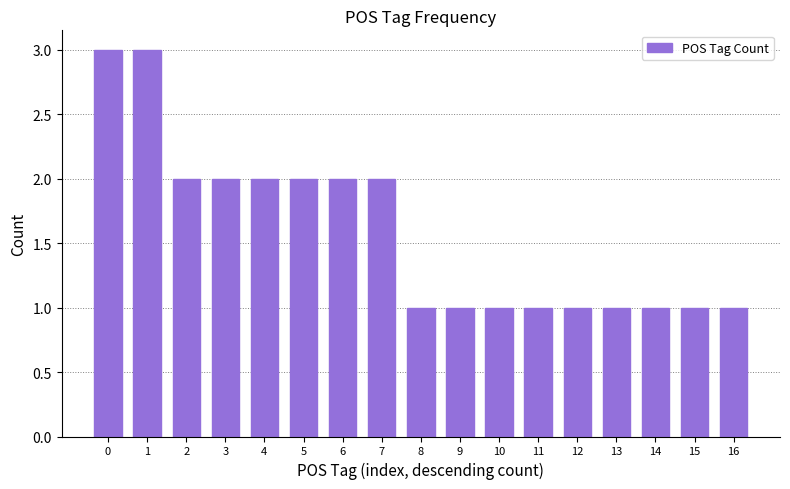

What is the ratio of the value at 12 to the value at 13?

1.0